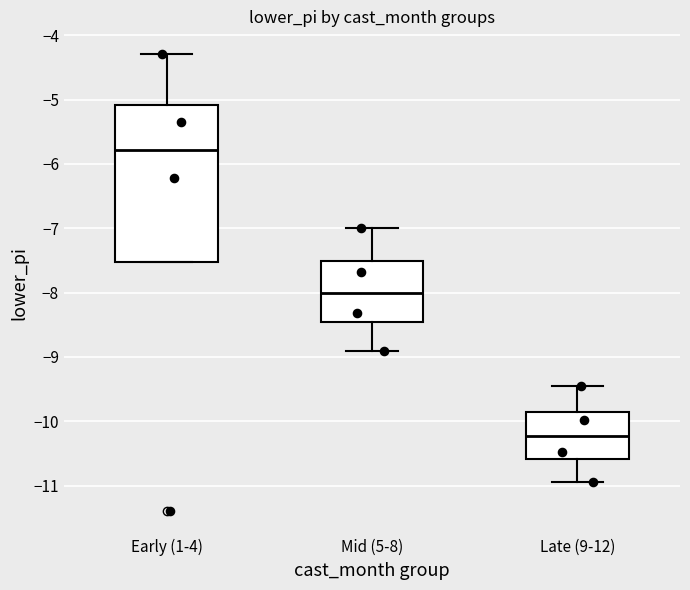

Which box's median line is the highest?

Early (1-4)